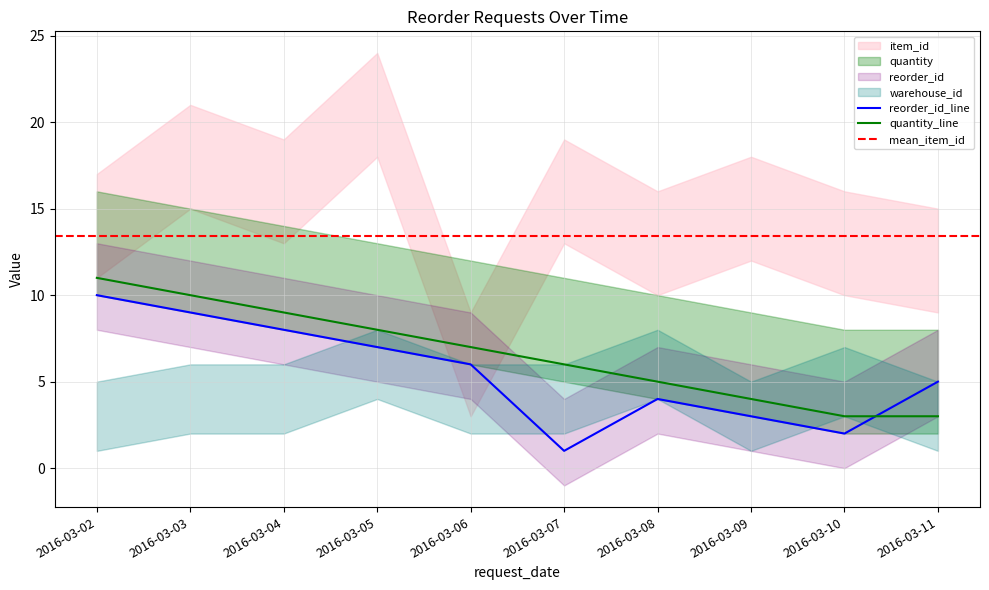

Which series has the largest total across all categories?

quantity